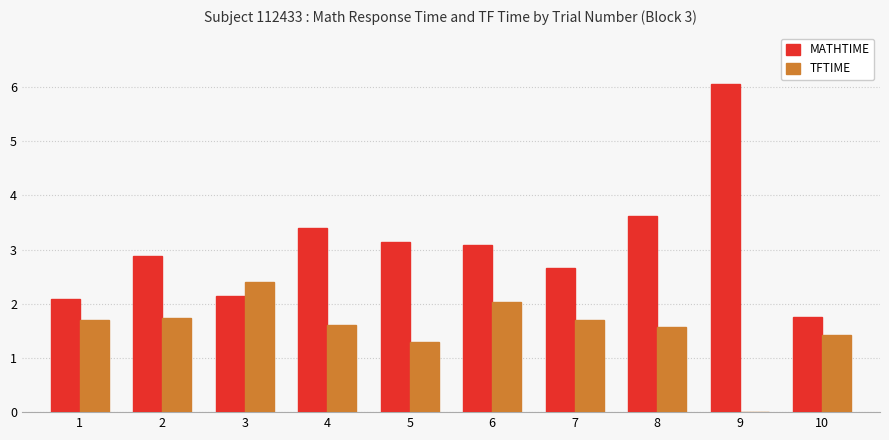

What is the highest value of the MATHTIME series?

6.1